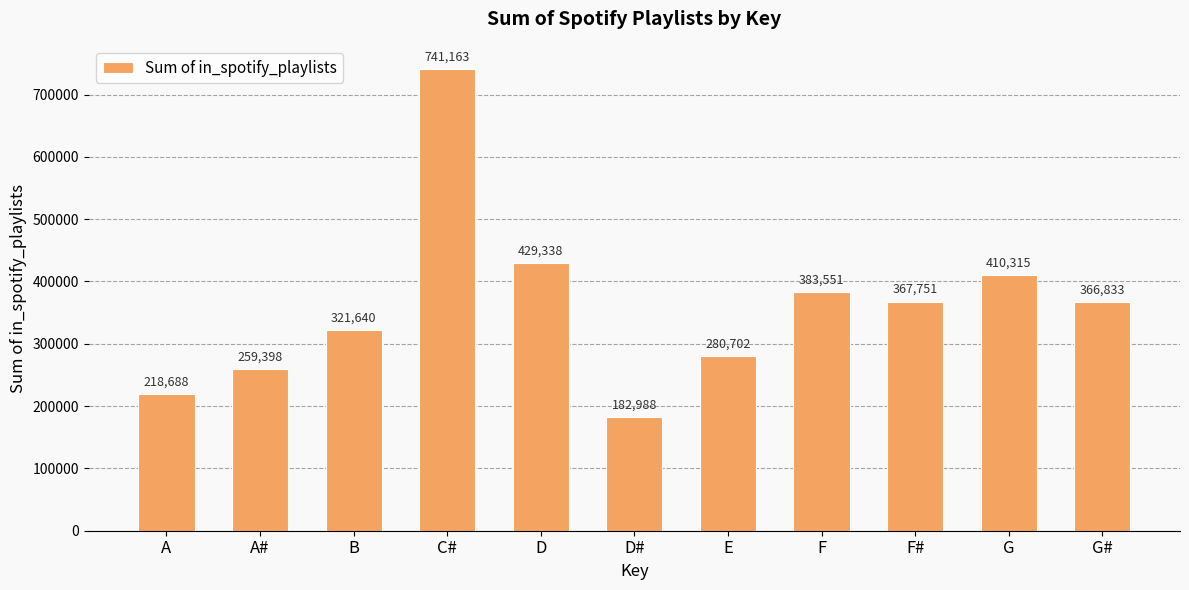

Reading left to right, list all the values displayed in this chart.

A=218688	A#=259398	B=321640	C#=741163	D=429338	D#=182988	E=280702	F=383551	F#=367751	G=410315	G#=366833